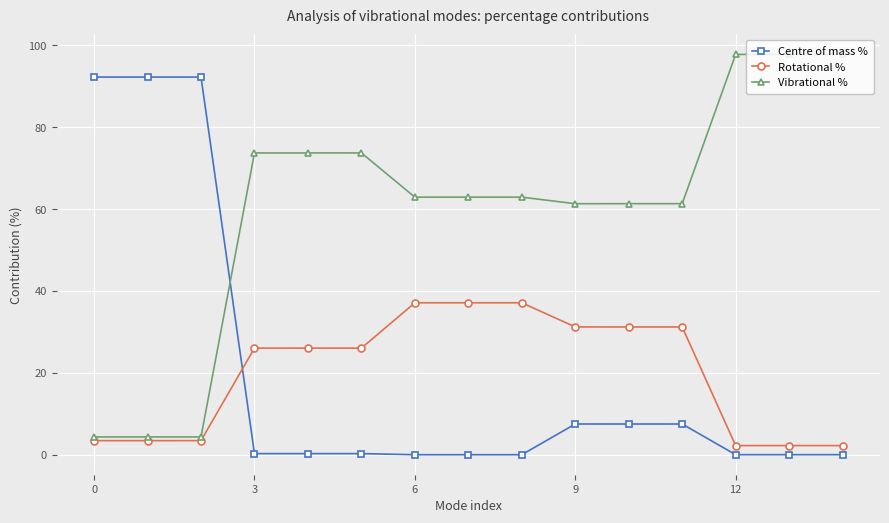

List the series in order of their peak value, lowest first.

Rotational %, Centre of mass %, Vibrational %